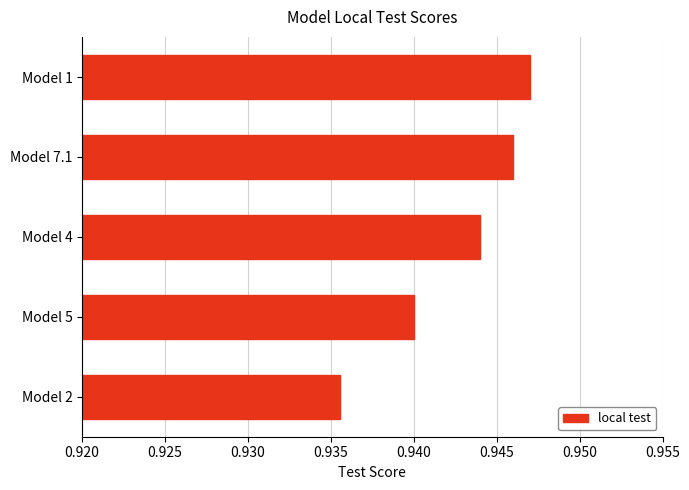

Is it true that the value at Model 5 is 0.2?

False